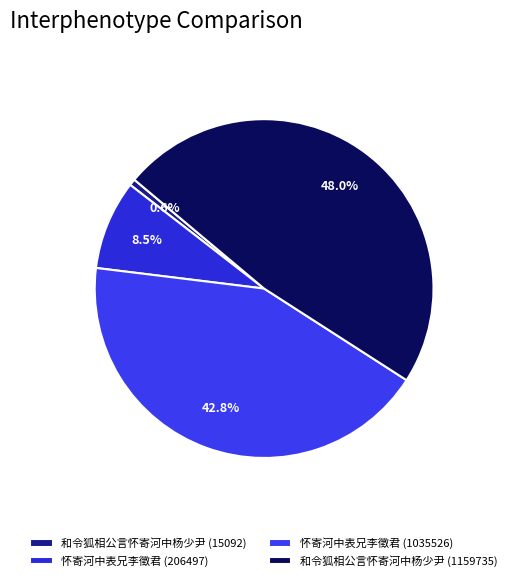

To the nearest percent, what is the average slice percentage?

25%